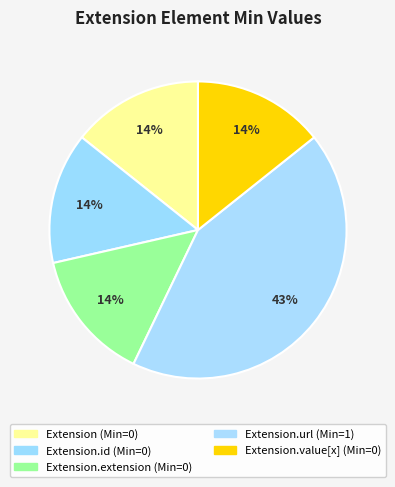

How many segments does this pie chart have?

5